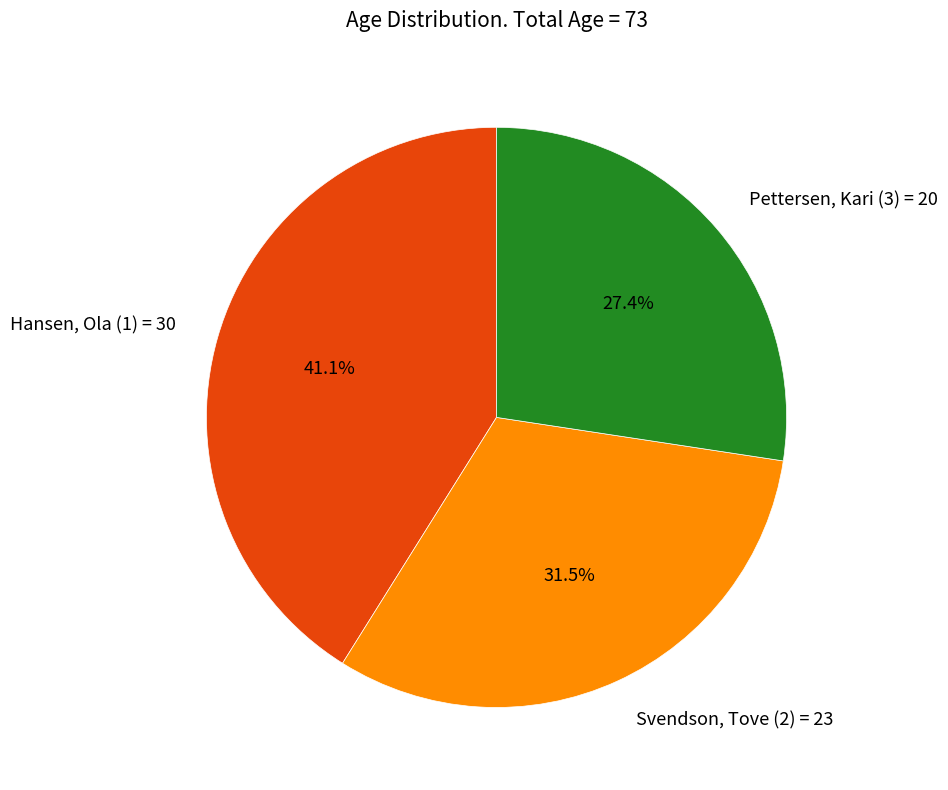

Between Hansen, Ola (1) and Svendson, Tove (2), which is larger?

Hansen, Ola (1)